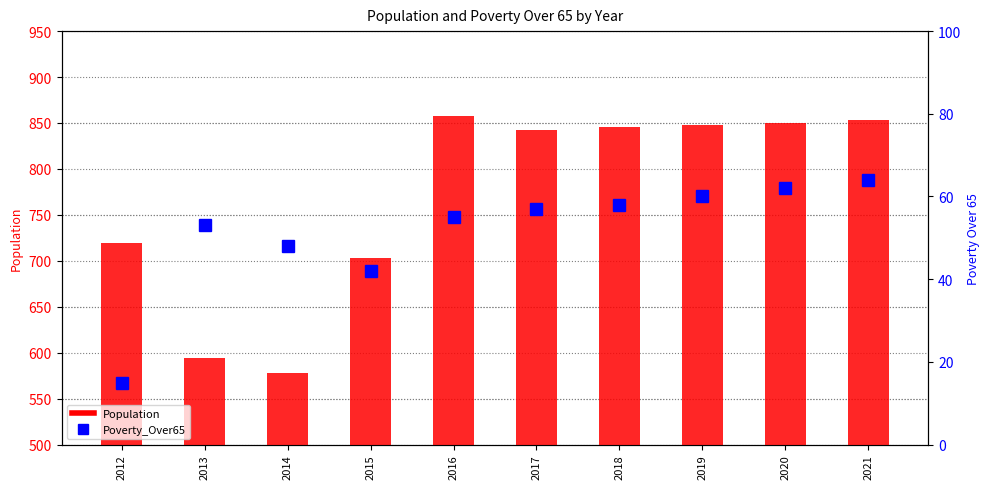

How many data points in Poverty_Over65 are less than 57?

5